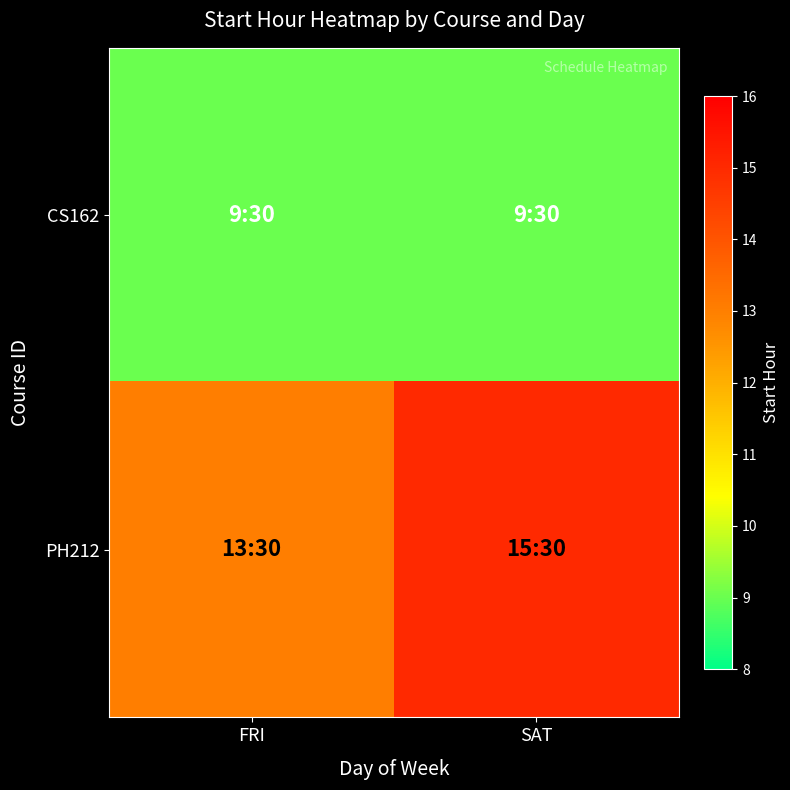

Reading left to right, list all the values displayed in this chart.

CS162: FRI=9	SAT=9
PH212: FRI=13	SAT=15